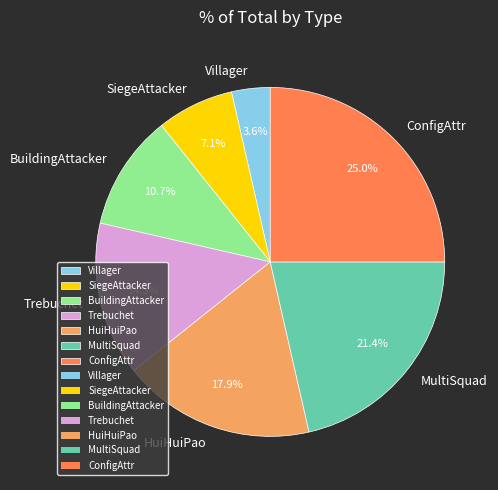

What percentage is NOT represented by Trebuchet?

85.7%